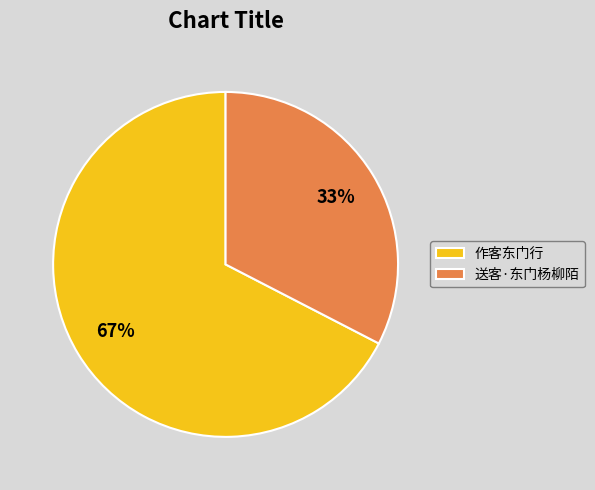

To the nearest percent, what is the combined percentage of 送客·东门杨柳陌 and 作客东门行?

100%